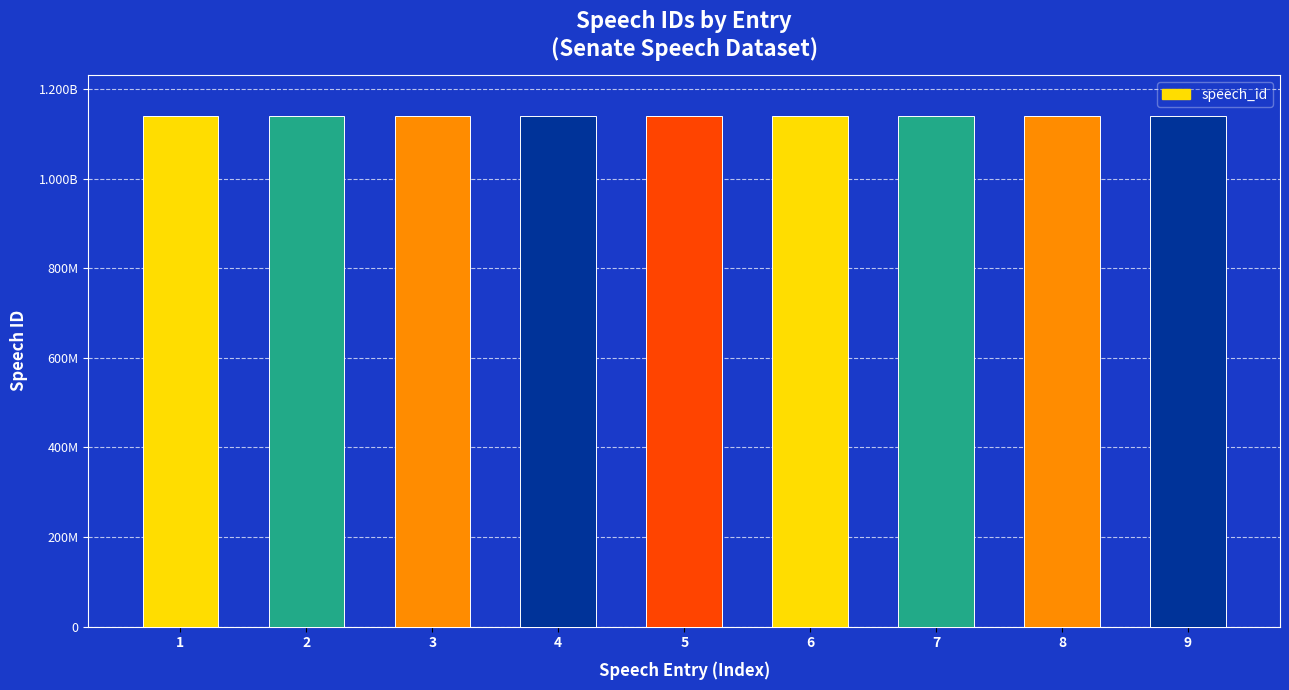

Are the bars horizontal?

No